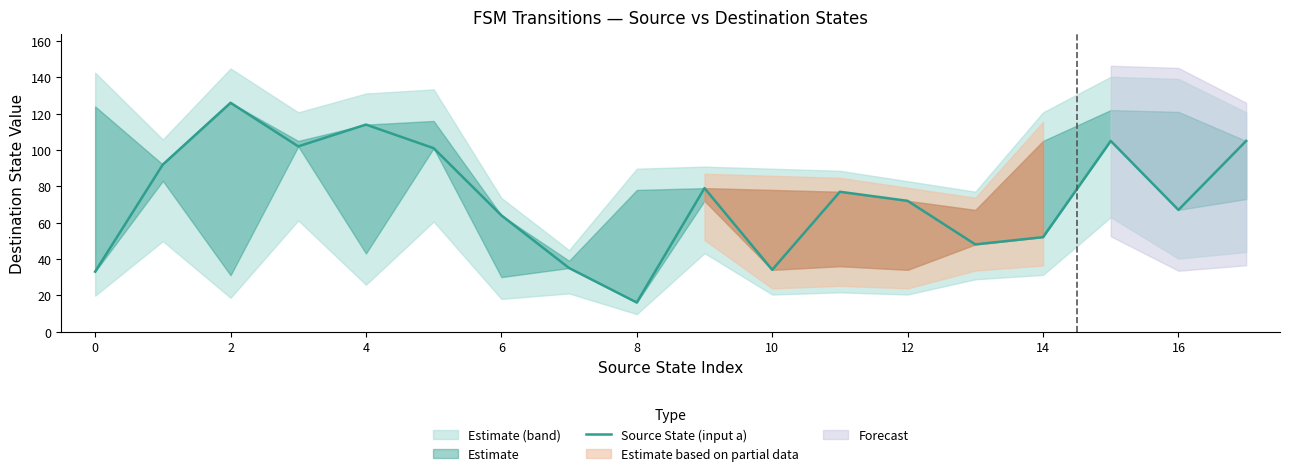

How many lines are shown in the chart?

1